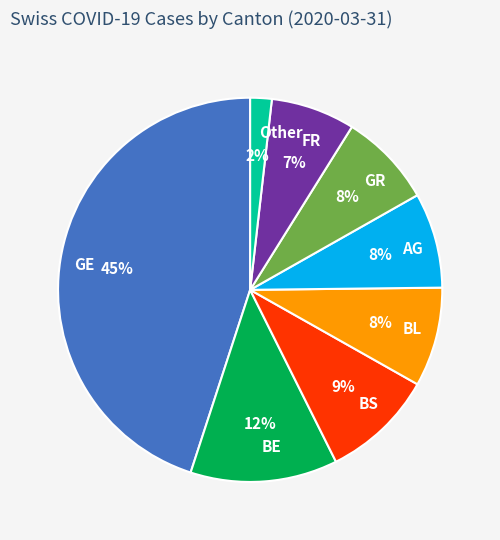

Is it true that BL is 1% of the pie?

False